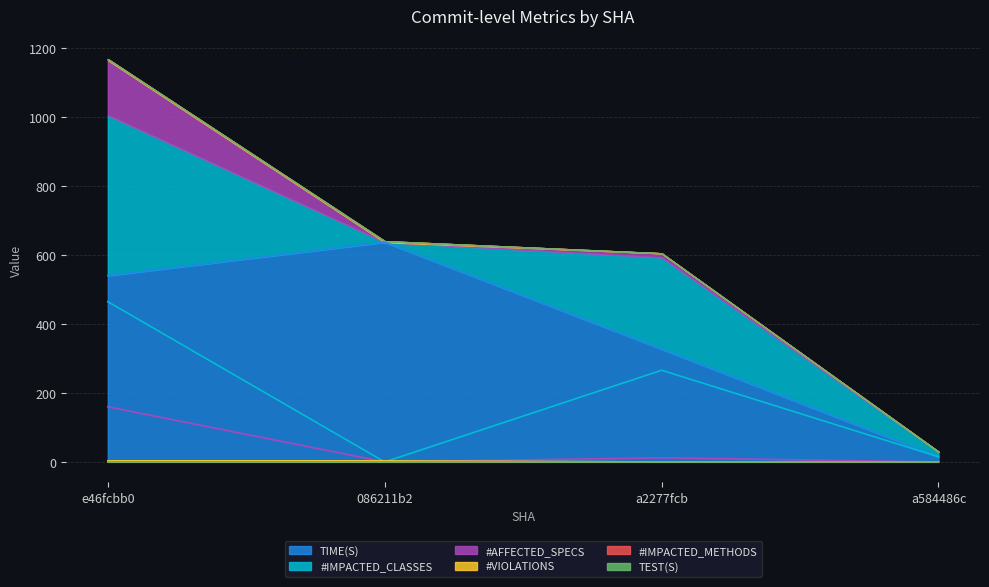

Which has a higher value, a2277fcb or e46fcbb0?

e46fcbb0